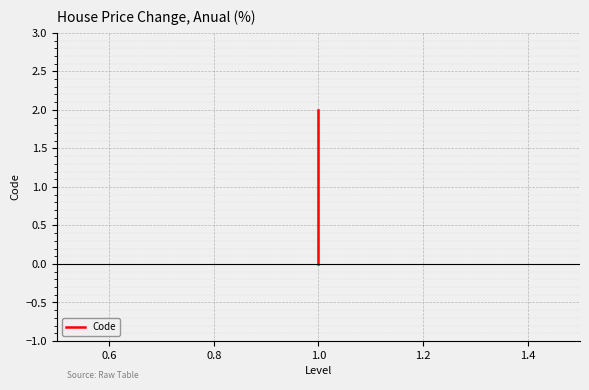

What is the average value?

1